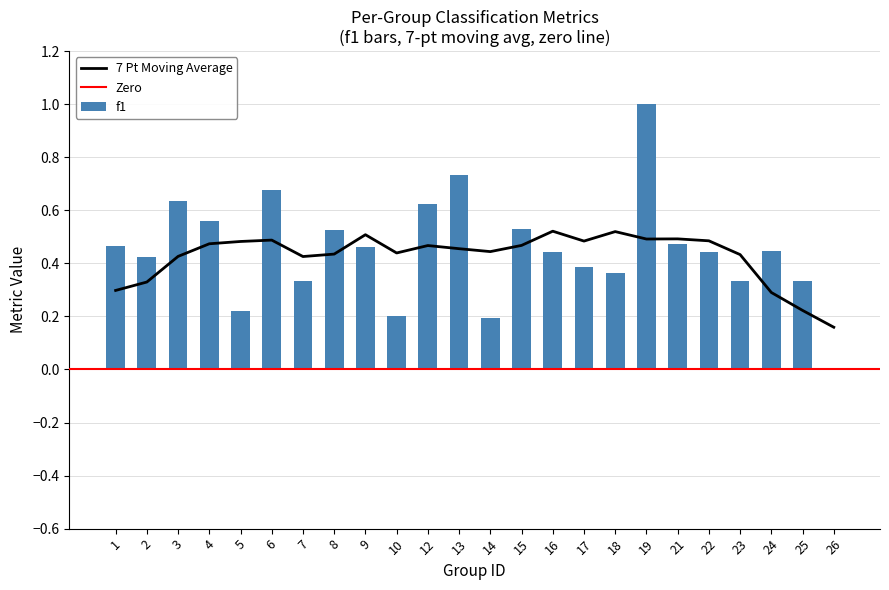

The f1 series shows 0.4 at 26. True or false?

False